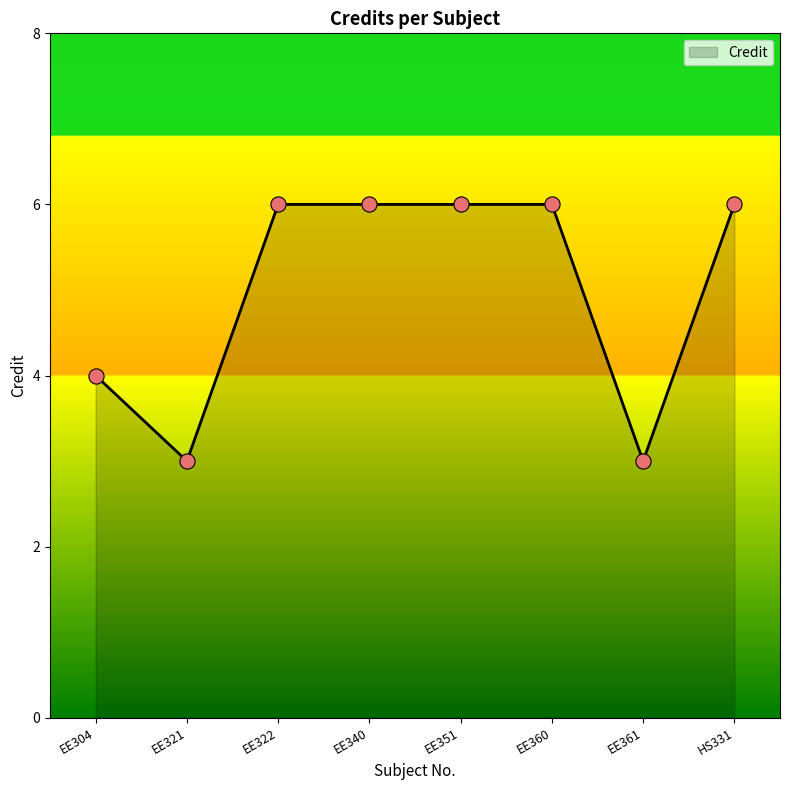

Between HS331 and EE321, which is larger?

HS331